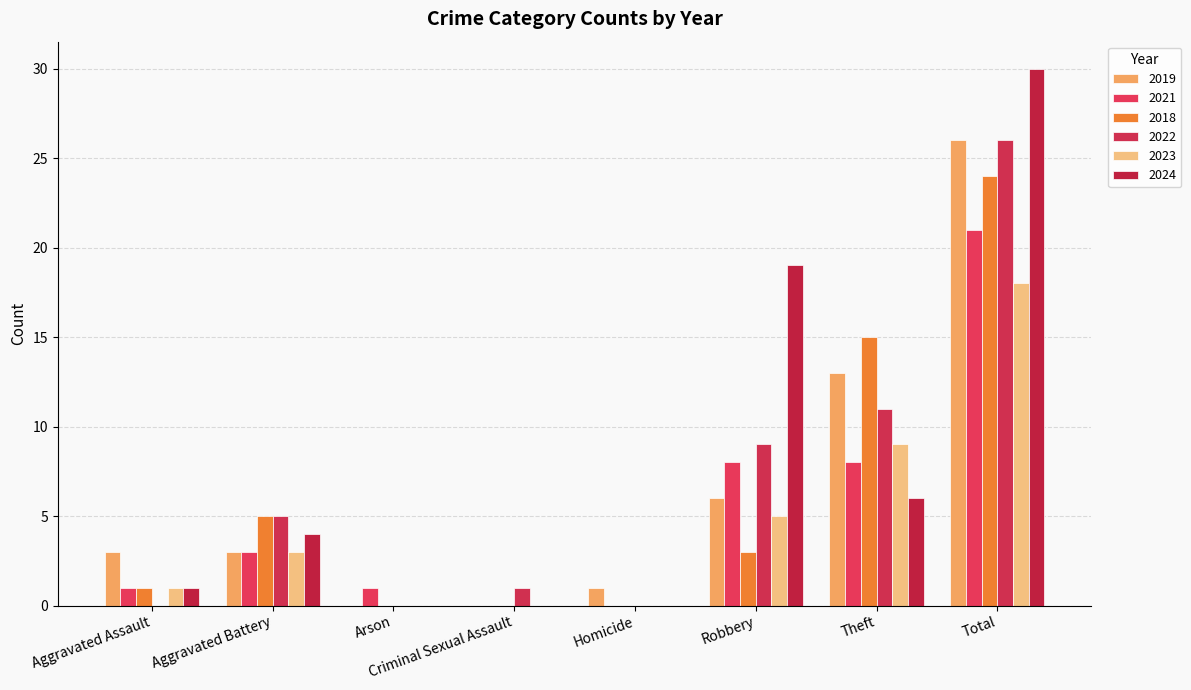

The 2021 series shows 0 at Arson. True or false?

False